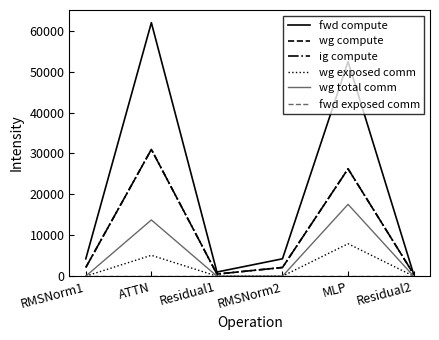

At MLP, list the series in order from smallest to largest.

fwd exposed comm, wg exposed comm, wg total comm, wg compute, ig compute, fwd compute